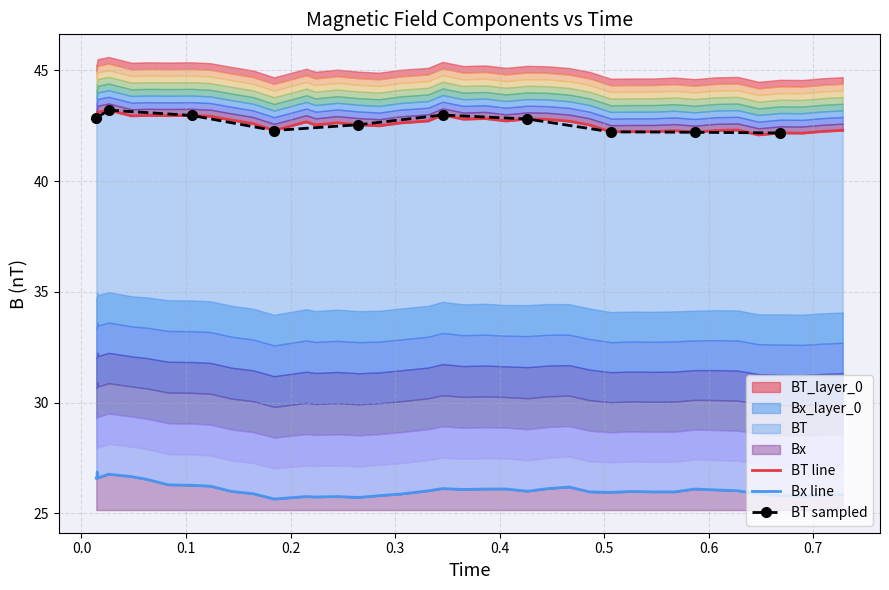

What is the average value of the BT series?

42.6